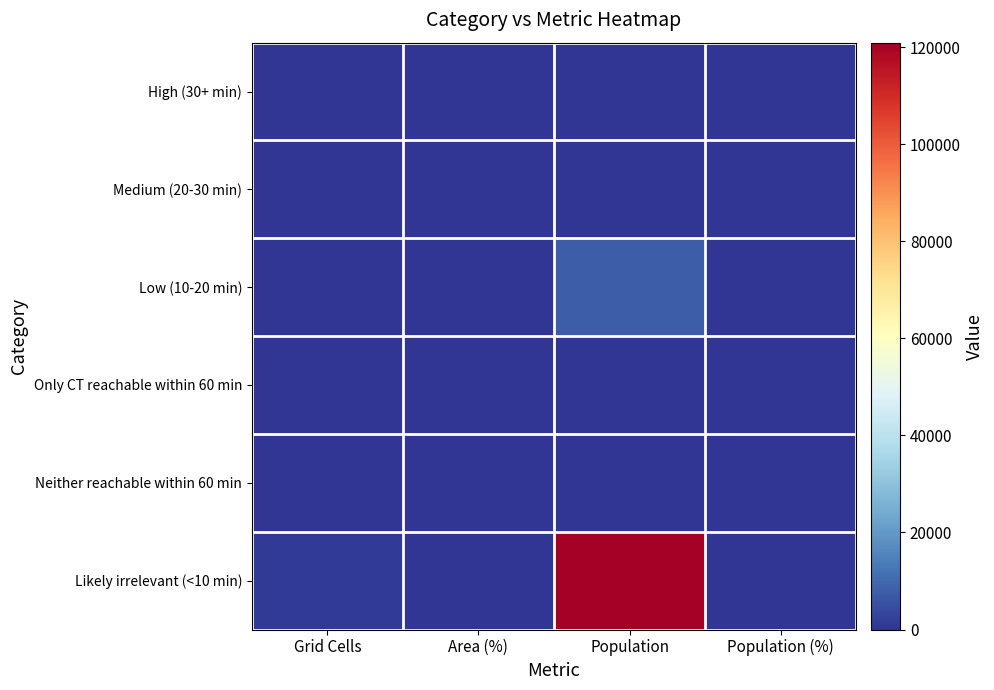

Between Grid Cells and Population (%), which series saw the biggest shift?

Likely irrelevant (<10 min)